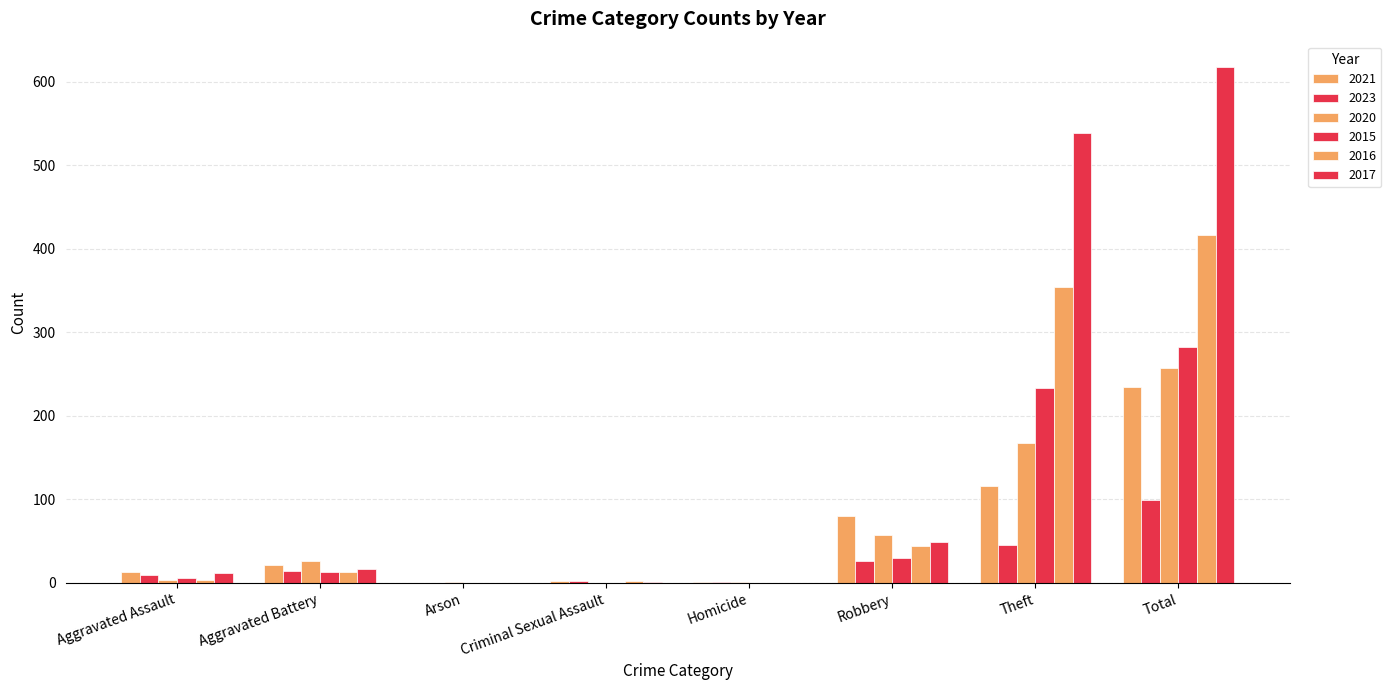

Does the chart contain stacked bars?

No